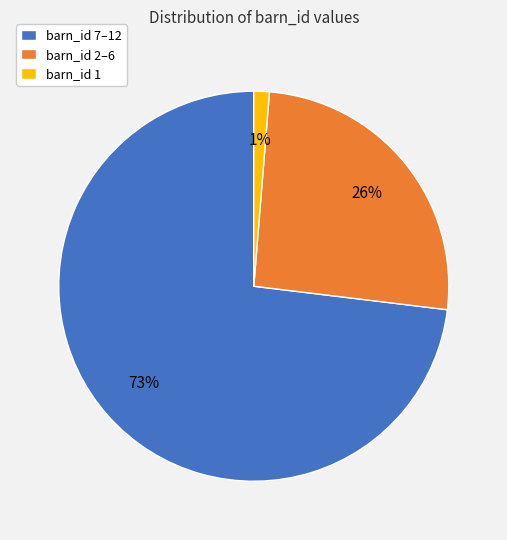

To the nearest percent, what is the difference between the largest and smallest slice percentages?

72%